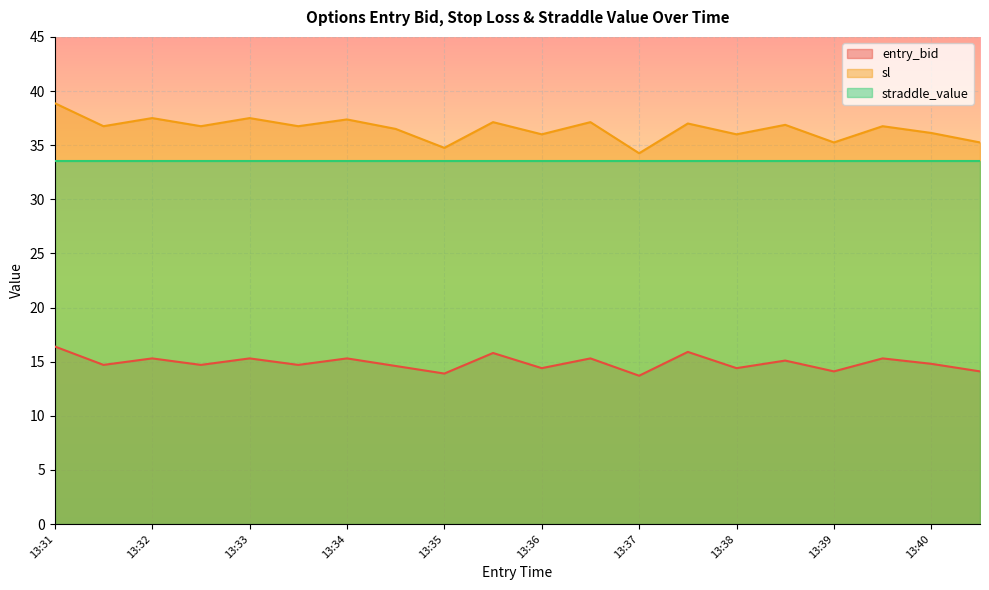

At which label does entry_bid reach its peak?

13:31